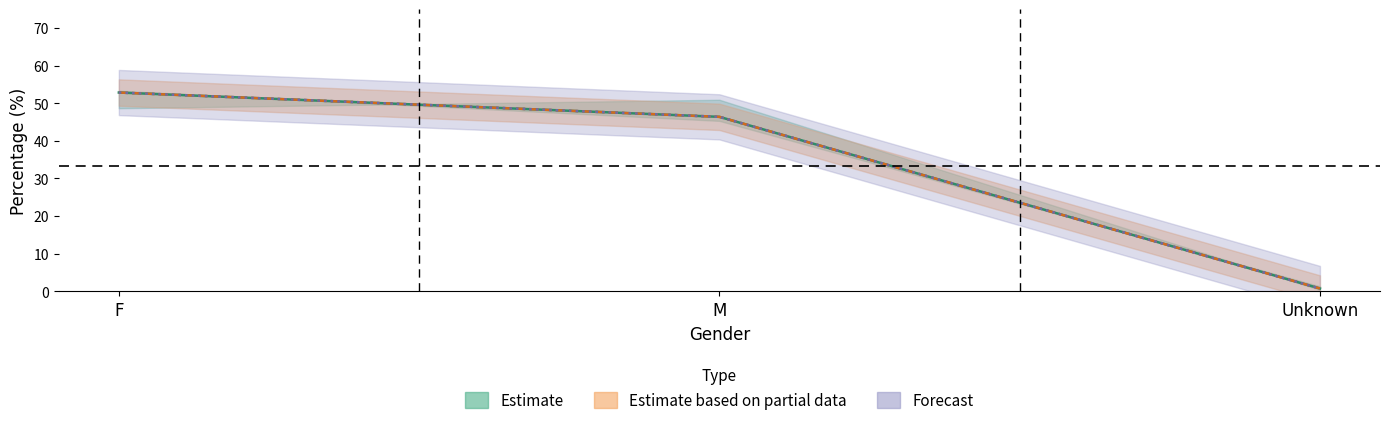

At how many categories does at least one series exceed 10?

2